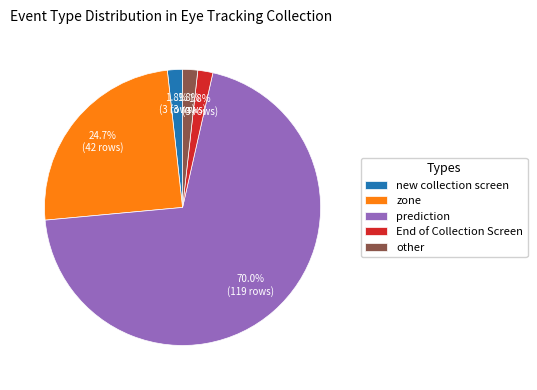

How many slices are in this pie chart?

5